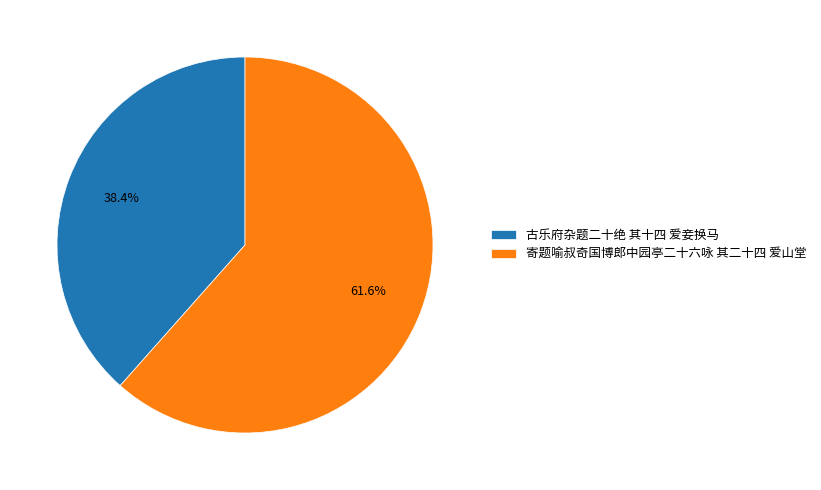

Approximately how many times larger is the value at 古乐府杂题二十绝 其十四 爱妾换马 compared to 寄题喻叔奇国博郎中园亭二十六咏 其二十四 爱山堂?

0.6